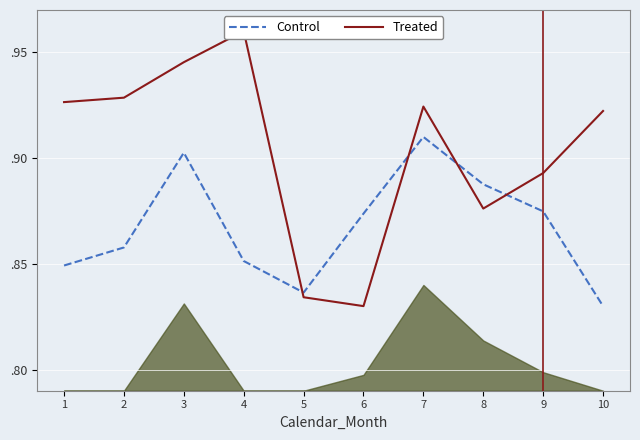

What are all the series names shown in the legend?

Control, Treated